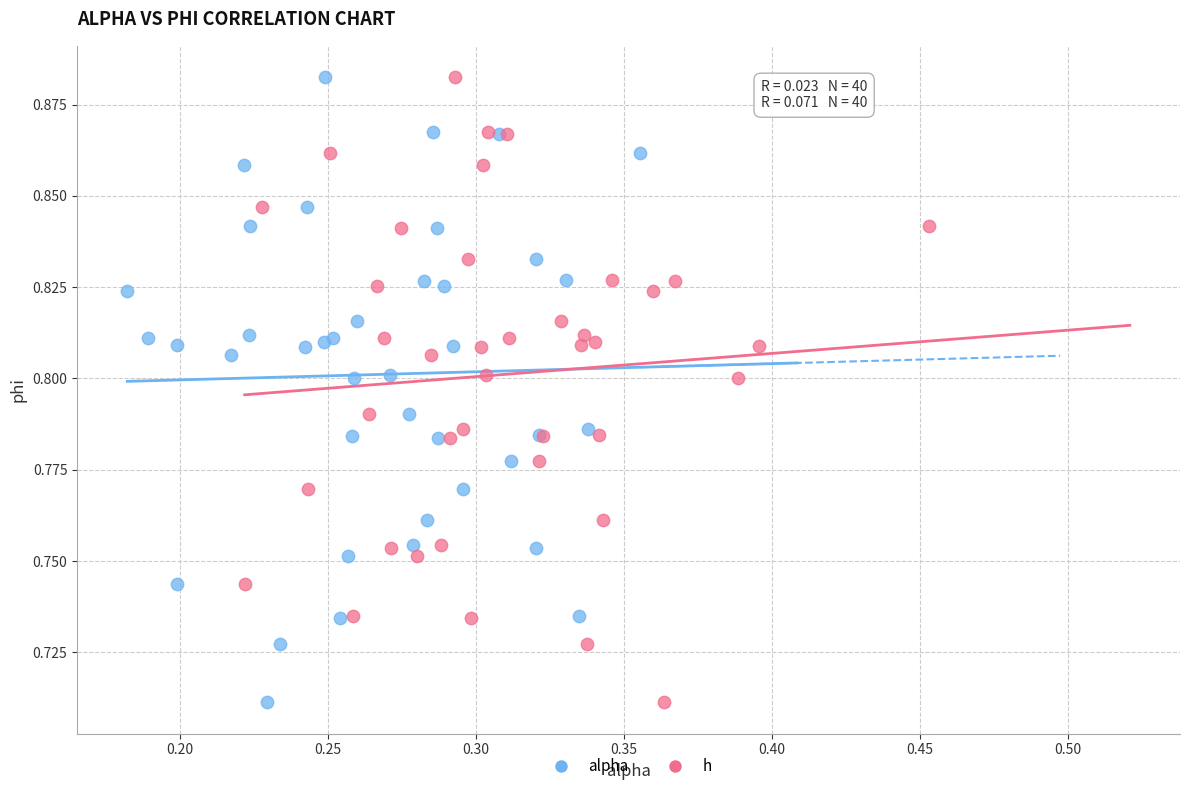

What are all the series names shown in the legend?

alpha, h